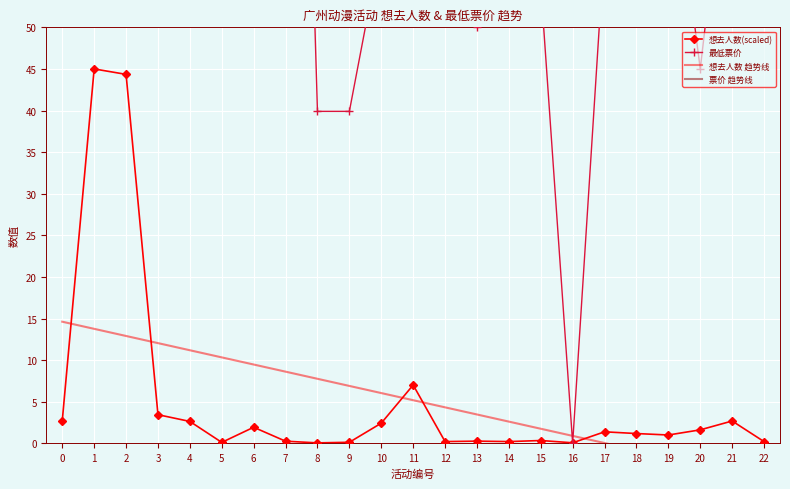

How many negative values does the 想去人数 趋势线 series have?

5